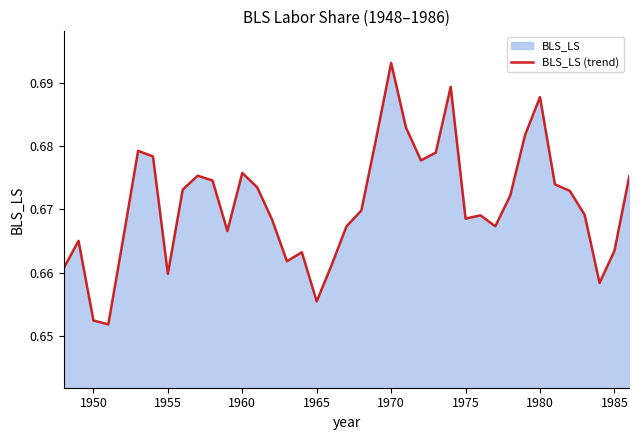

Is it true that the value at 1970 is 1.0?

False